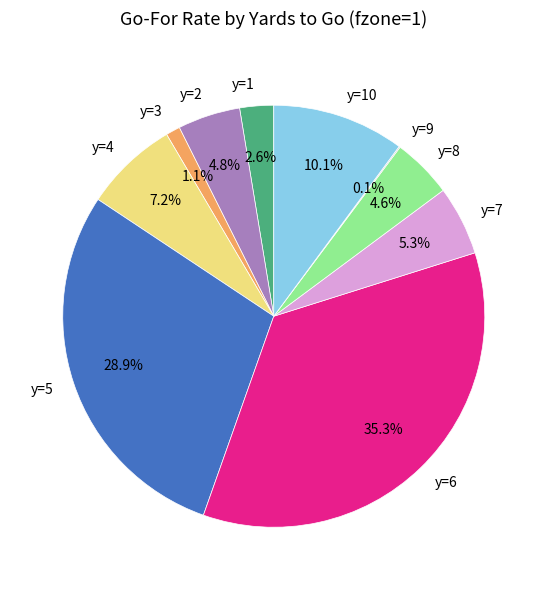

To the nearest percent, what percentage of the pie is y=4?

7%